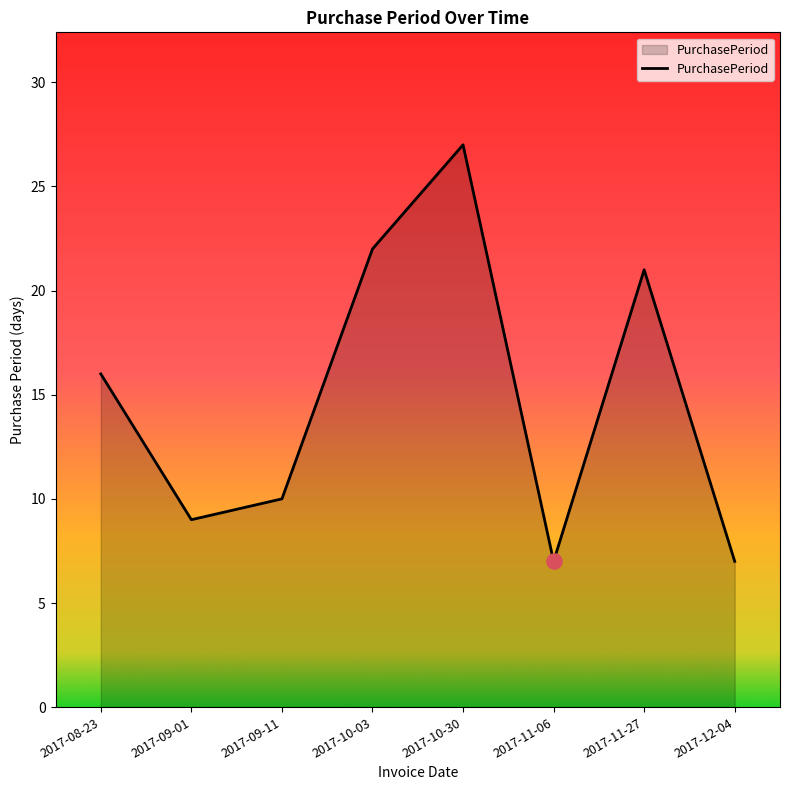

Which has a higher value, 2017-10-30 or 2017-08-23?

2017-10-30